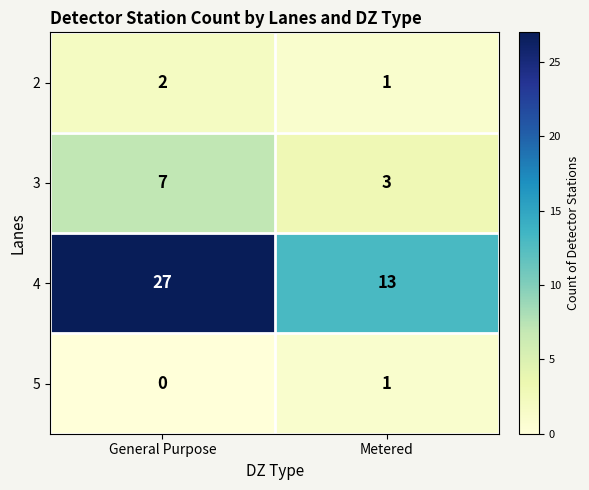

What is the difference between the 3 values at General Purpose and Metered?

4